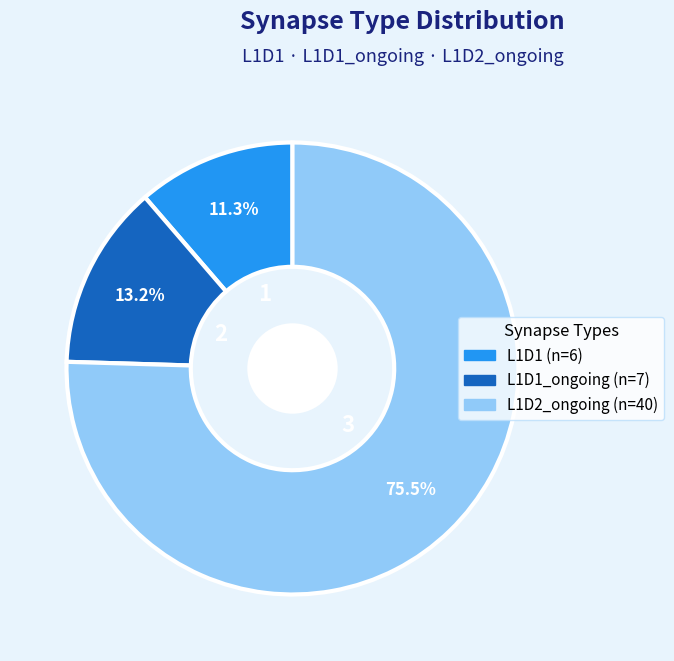

Is there any slice that represents more than half of the pie?

Yes